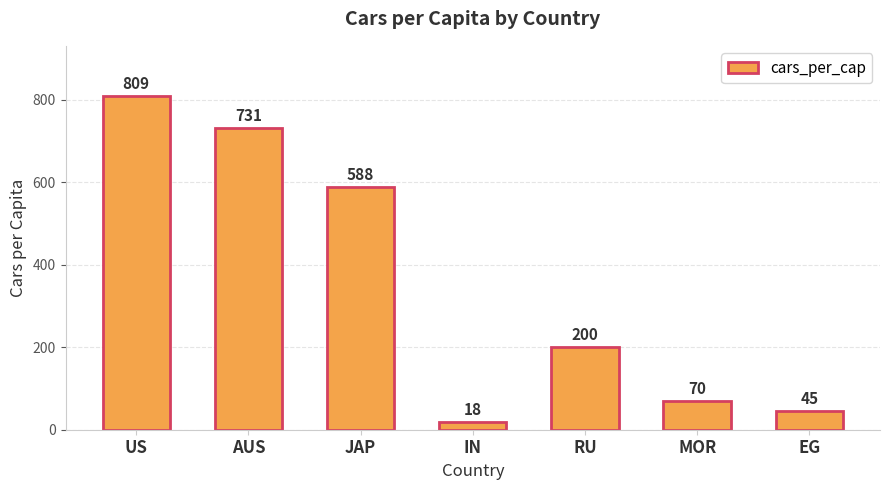

What is the average value?

352